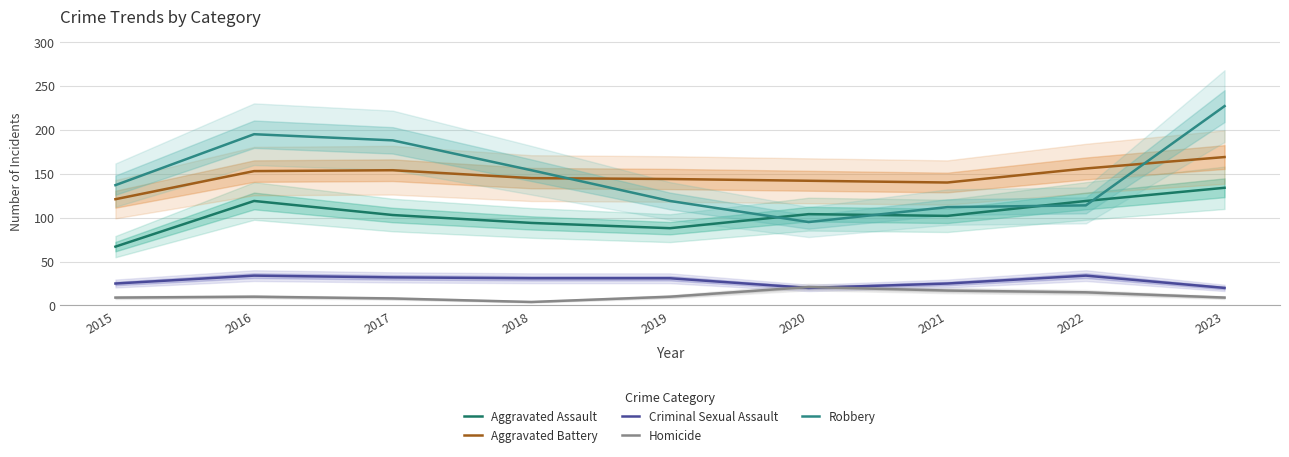

Reading left to right, transcribe all the data shown in this chart.

Aggravated Assault: 2015=67	2016=119	2017=103	2018=94	2019=88	2020=104	2021=102	2022=119	2023=134
Aggravated Battery: 2015=121	2016=153	2017=154	2018=145	2019=144	2020=142	2021=140	2022=156	2023=169
Criminal Sexual Assault: 2015=25	2016=34	2017=32	2018=31	2019=31	2020=20	2021=25	2022=34	2023=20
Homicide: 2015=9	2016=10	2017=8	2018=4	2019=10	2020=21	2021=17	2022=15	2023=9
Robbery: 2015=137	2016=195	2017=188	2018=154	2019=119	2020=95	2021=112	2022=114	2023=227